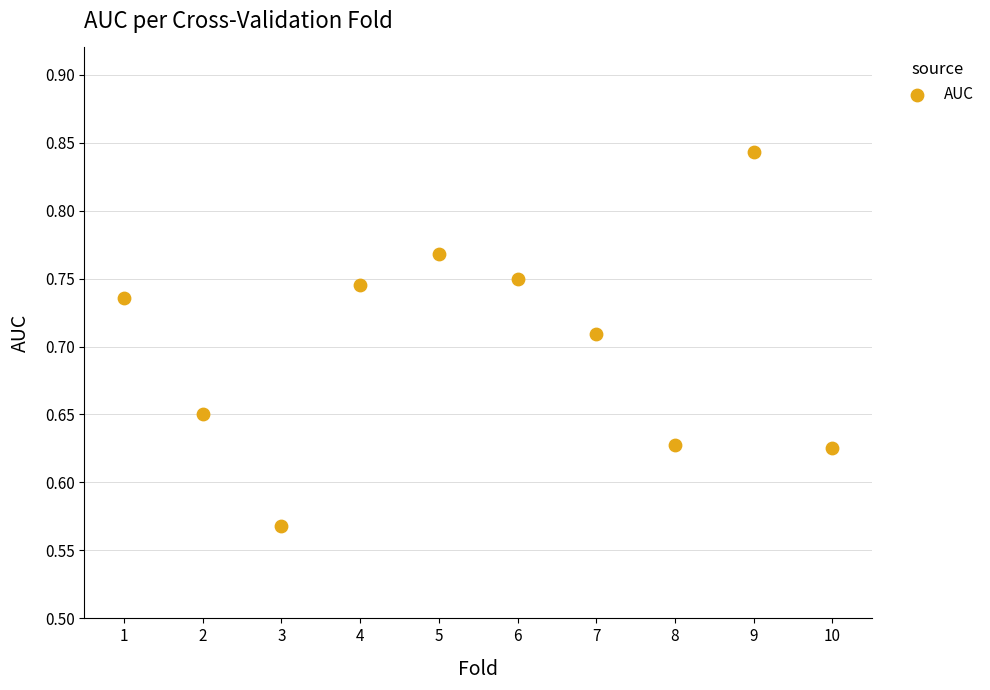

What is the average X value?

5.5